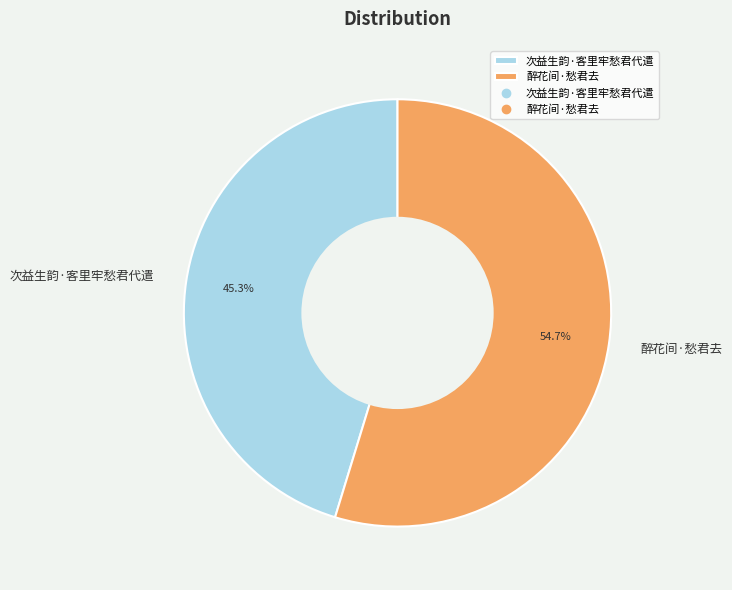

How many segments does this pie chart have?

2